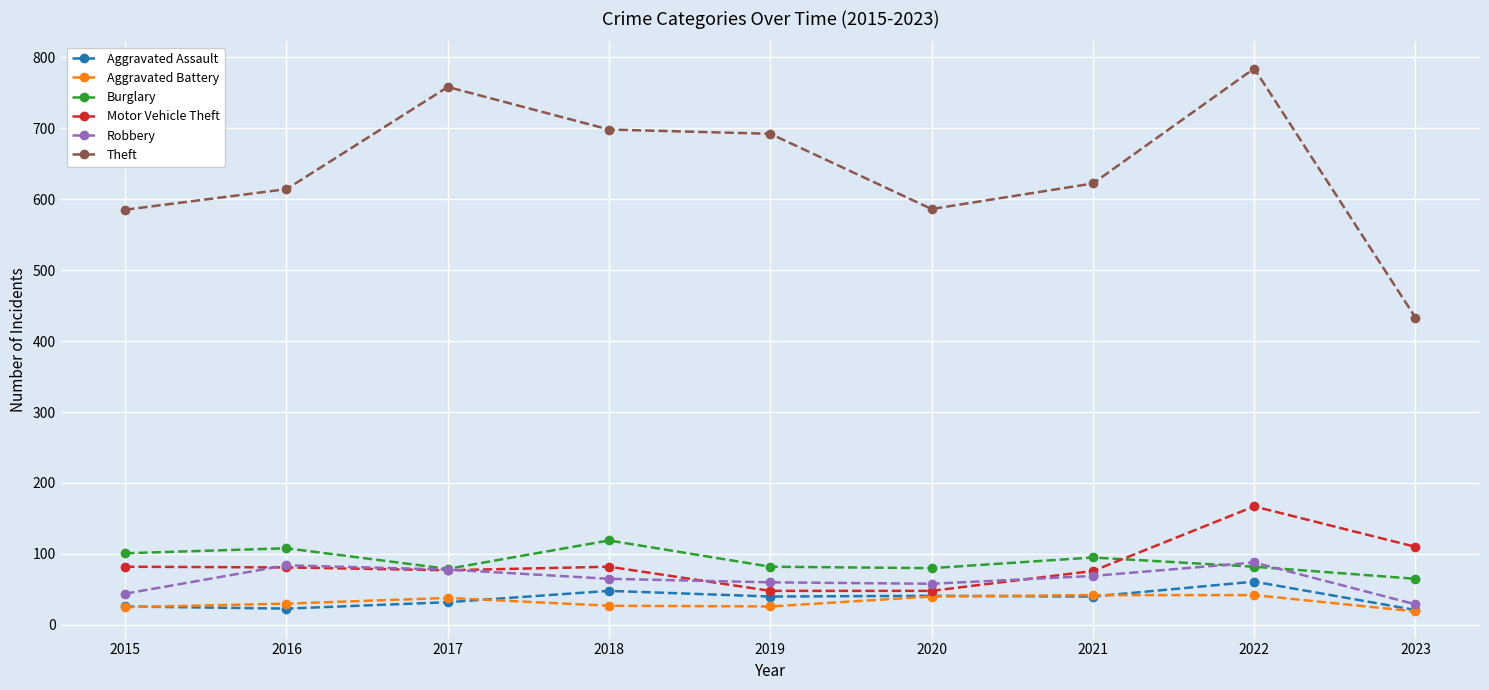

What are all the series names shown in the legend?

Aggravated Assault, Aggravated Battery, Burglary, Motor Vehicle Theft, Robbery, Theft